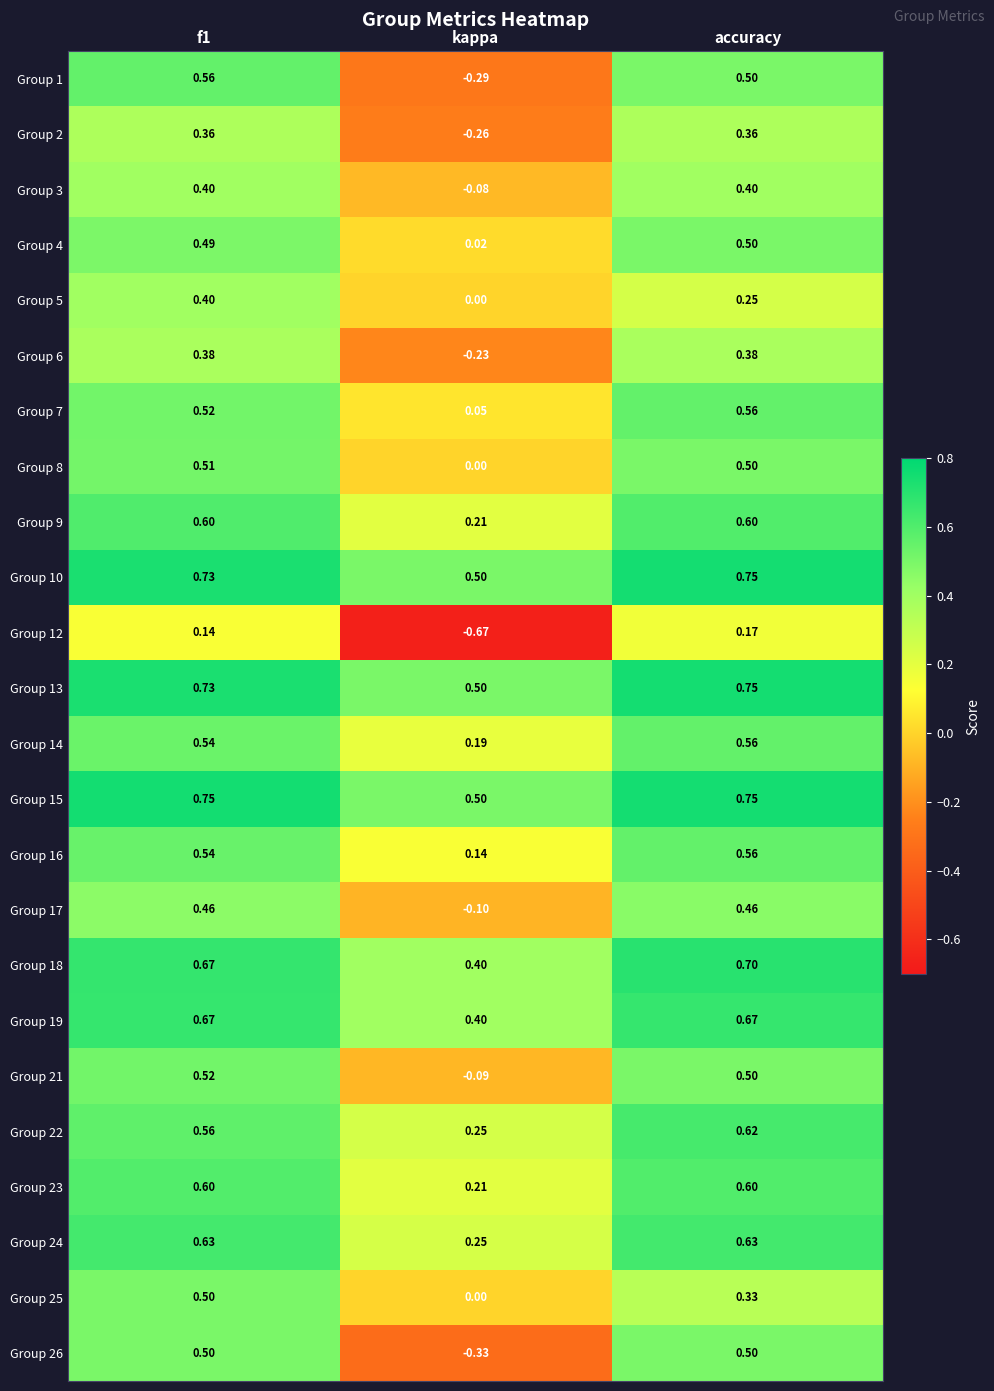

Is the value of Group 24 at f1 greater than the value of Group 13 at kappa?

Yes